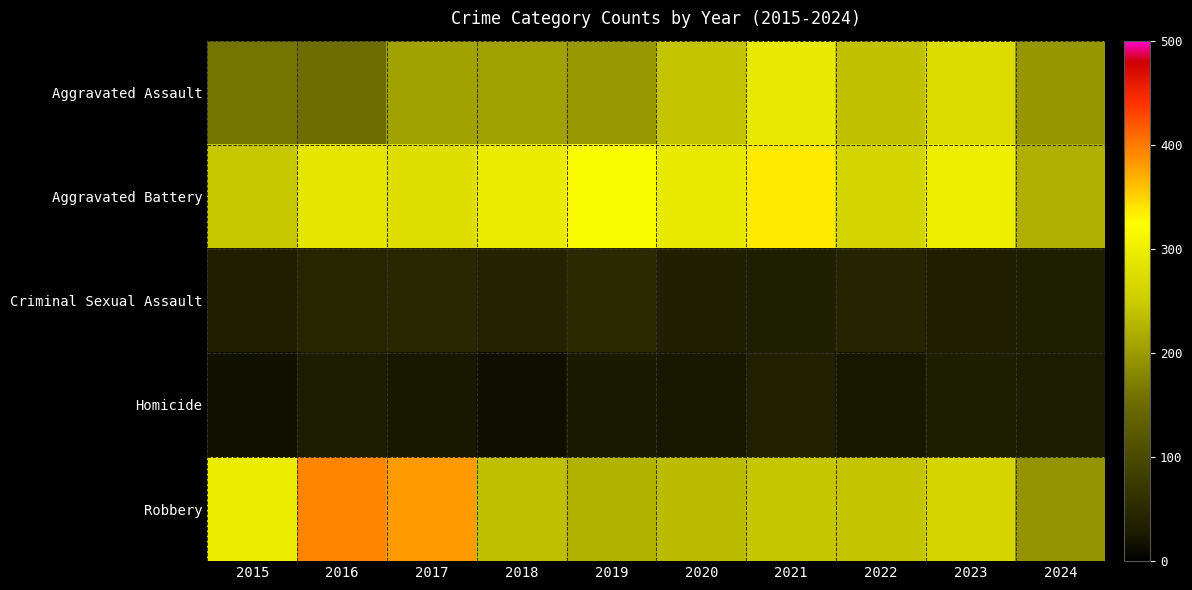

Which series has the largest total across all categories?

Aggravated Battery